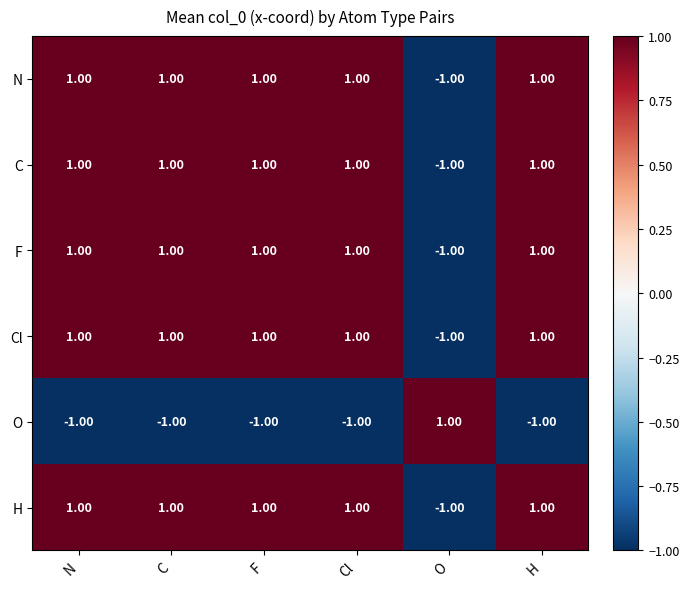

What is the total value across all series at Cl?

4